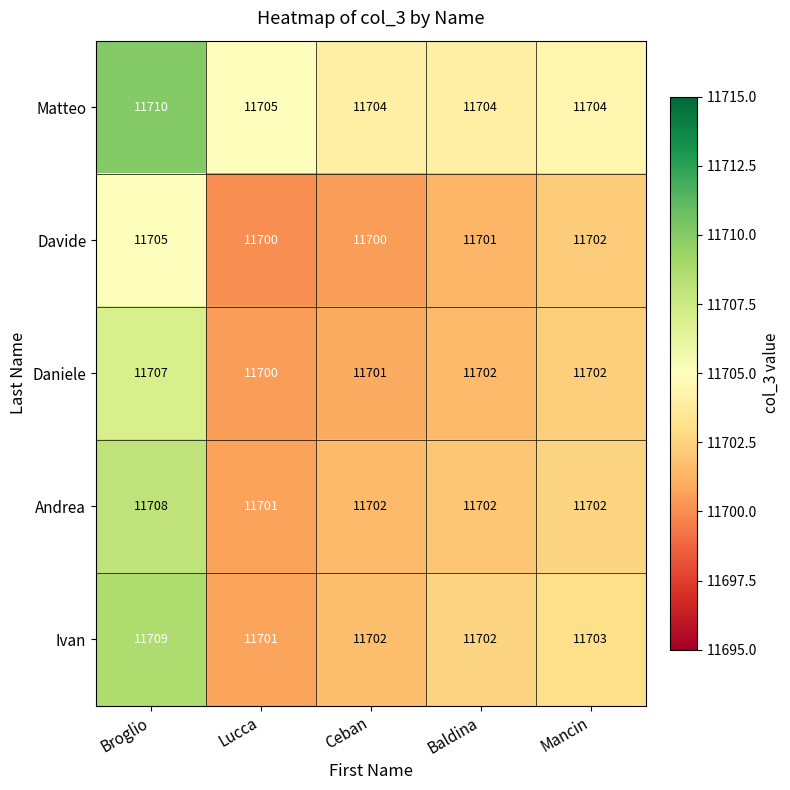

List the series in order of their peak value, highest first.

Matteo, Ivan, Andrea, Daniele, Davide